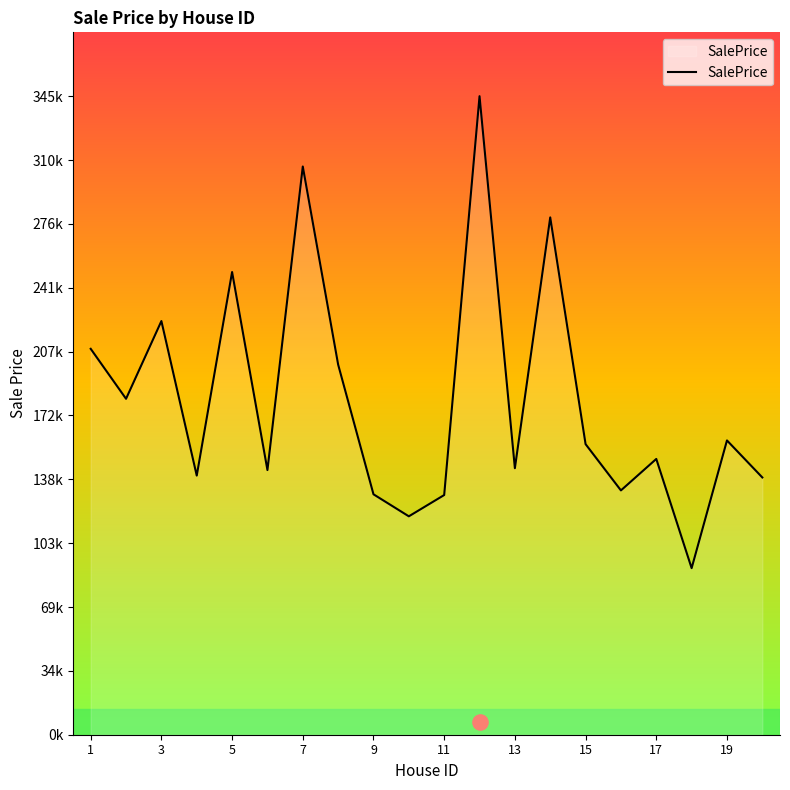

Between 15 and 17, which is larger?

15